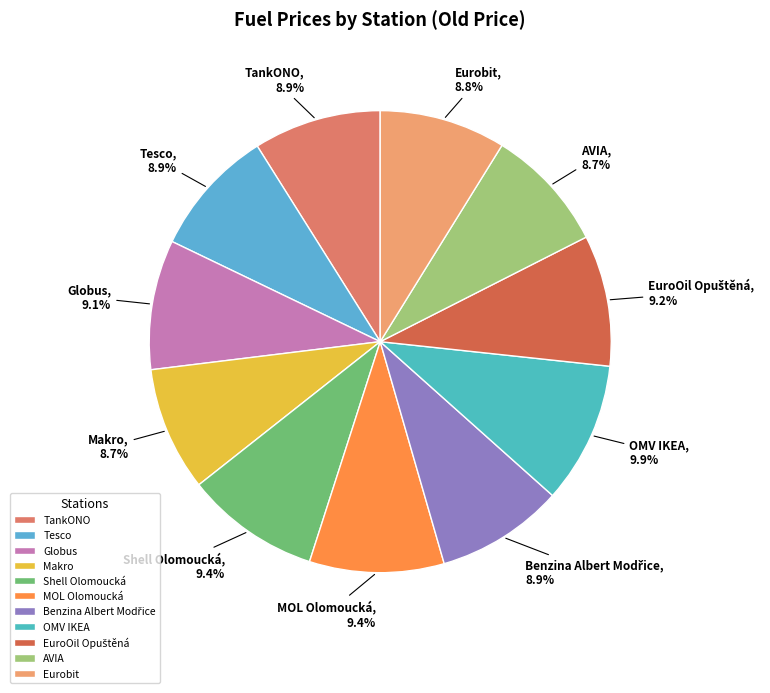

Is the sum of OMV IKEA and MOL Olomoucká greater than half?

No